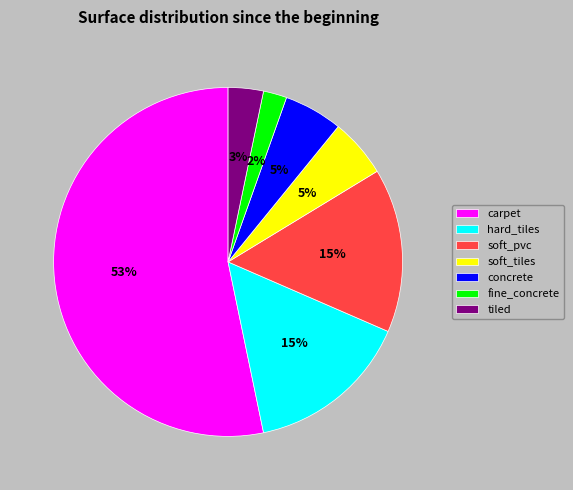

What is the majority slice?

carpet